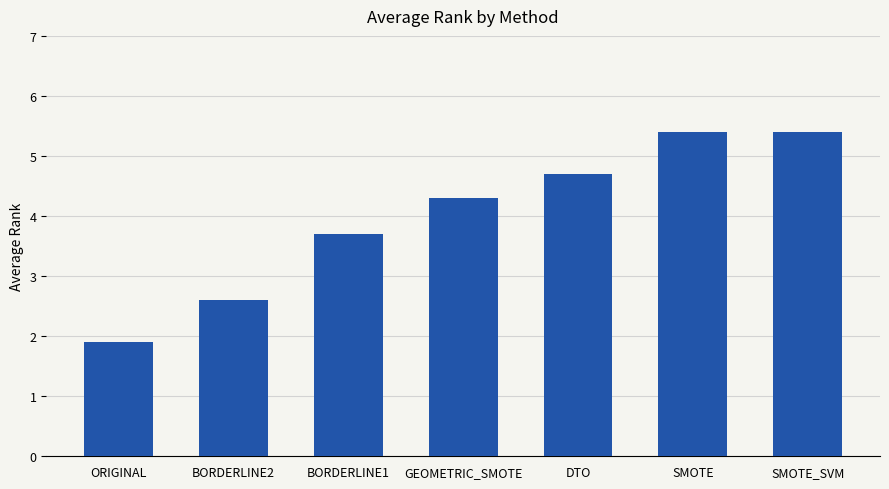

The value at DTO is 2.7. True or false?

False